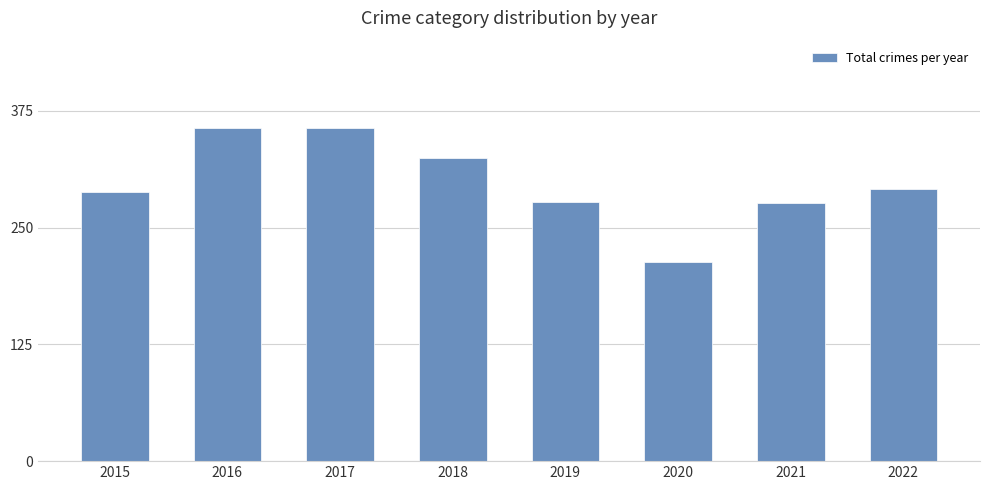

At which category does the chart reach its minimum across all series?

2020